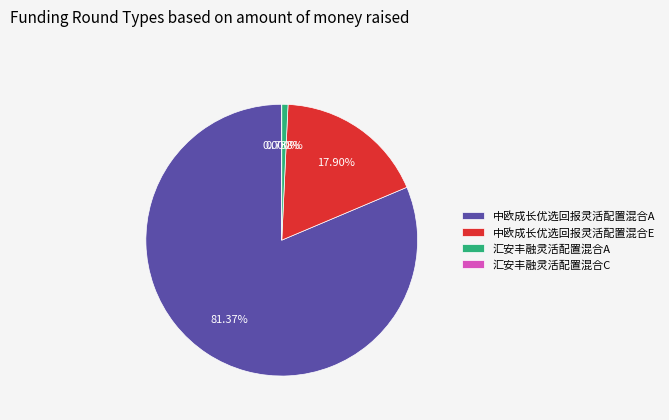

To the nearest percent, what is the average slice percentage?

25%